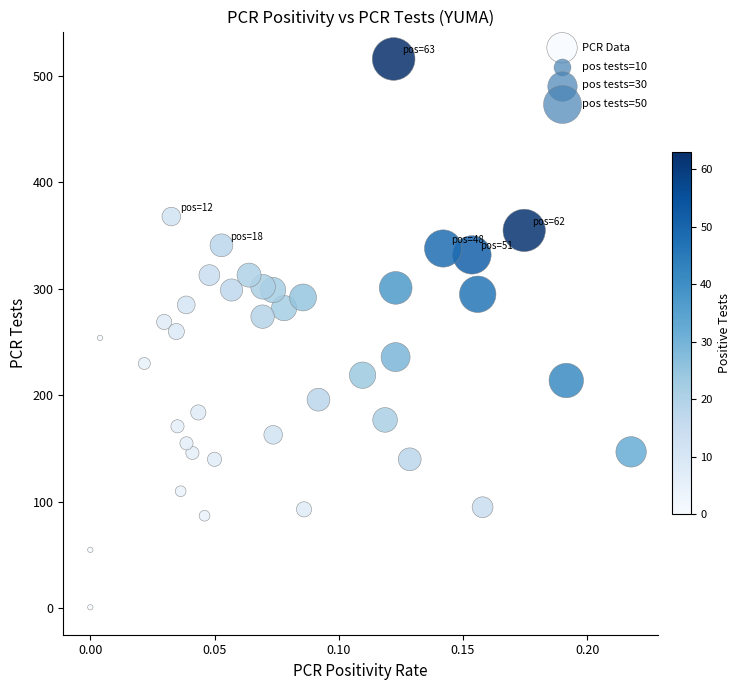

What is the range of Y values (max minus min)?

515